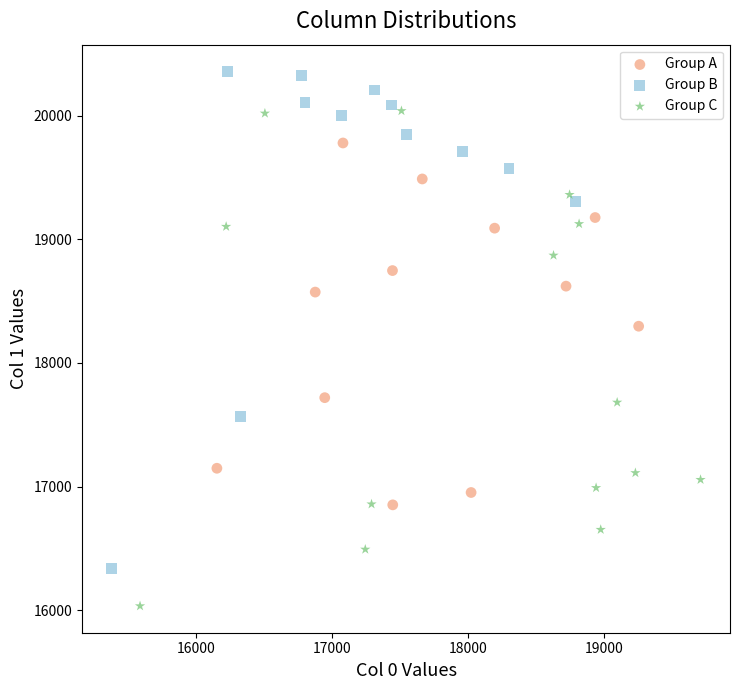

Which series contains the lowest Y value?

Group C